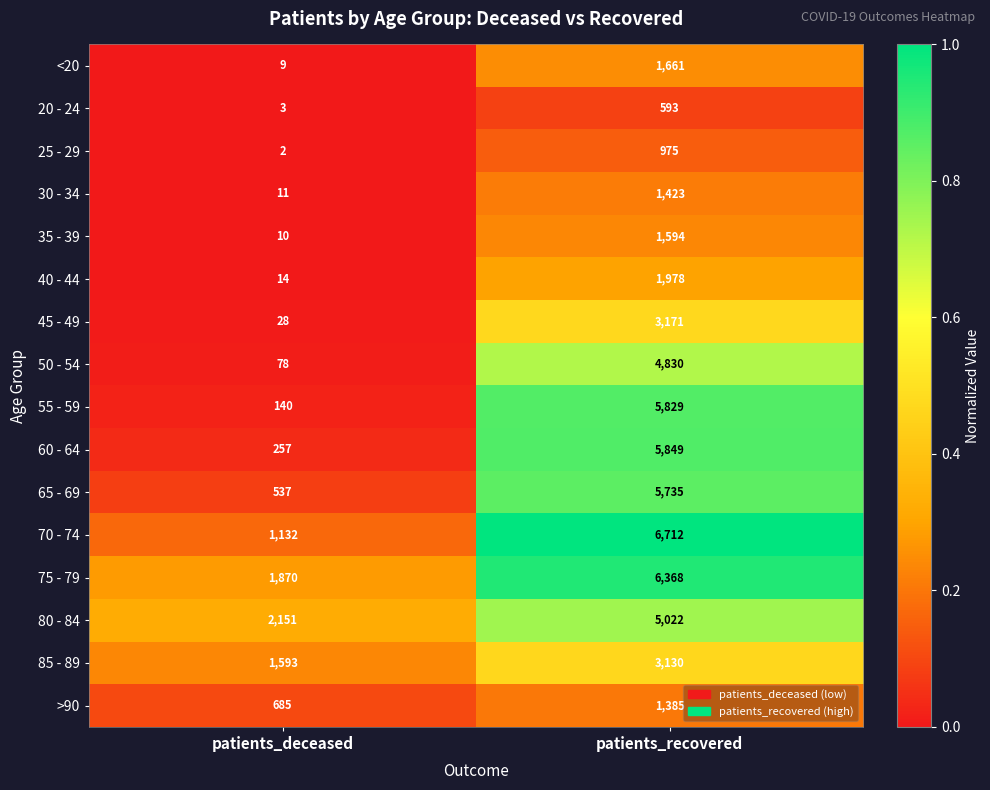

At which category is the sum across all series the highest?

patients_recovered